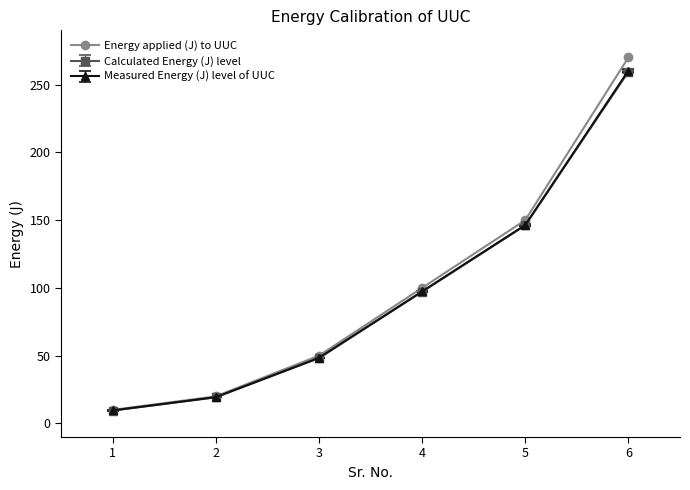

What are all the series names shown in the legend?

Energy applied (J) to UUC, Calculated Energy (J) level, Measured Energy (J) level of UUC